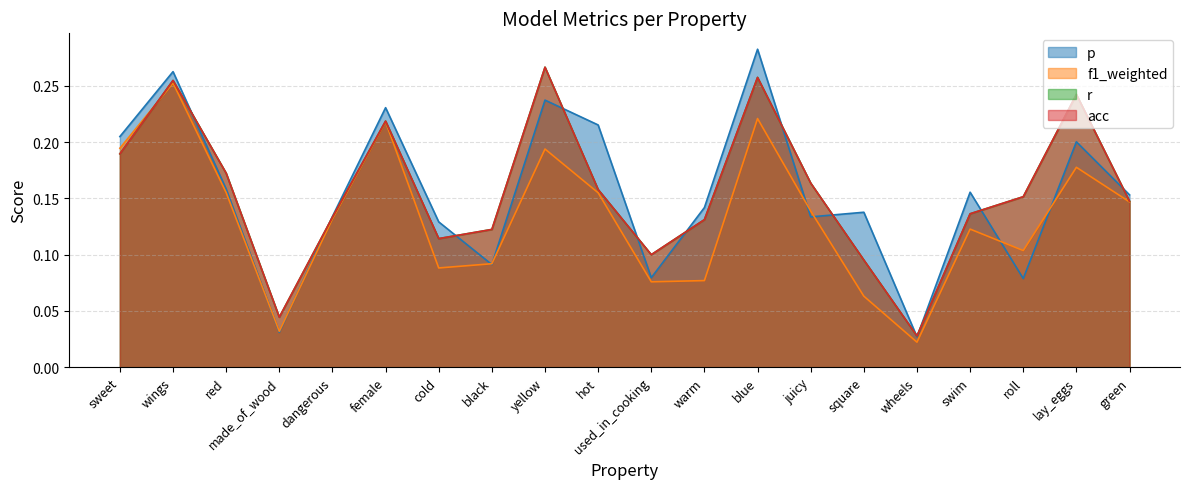

Which category has the lowest value across all series?

wheels